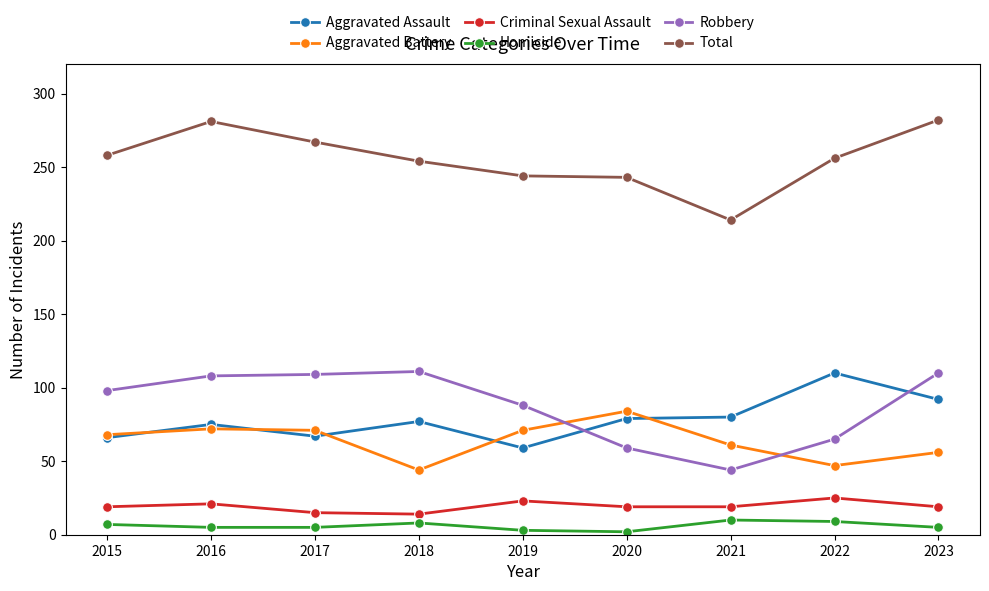

True or false: Total has a value of 426 at 2020.

False